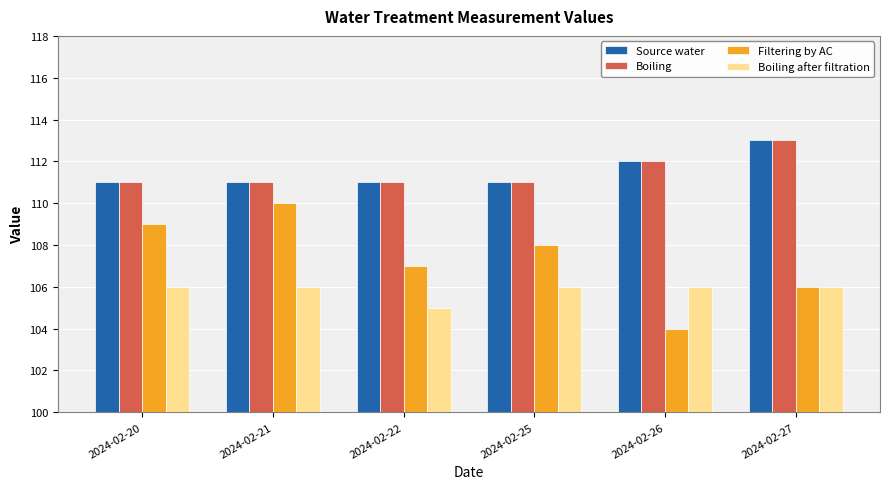

Rank the categories by Filtering by AC value from highest to lowest.

2024-02-21, 2024-02-20, 2024-02-25, 2024-02-22, 2024-02-27, 2024-02-26